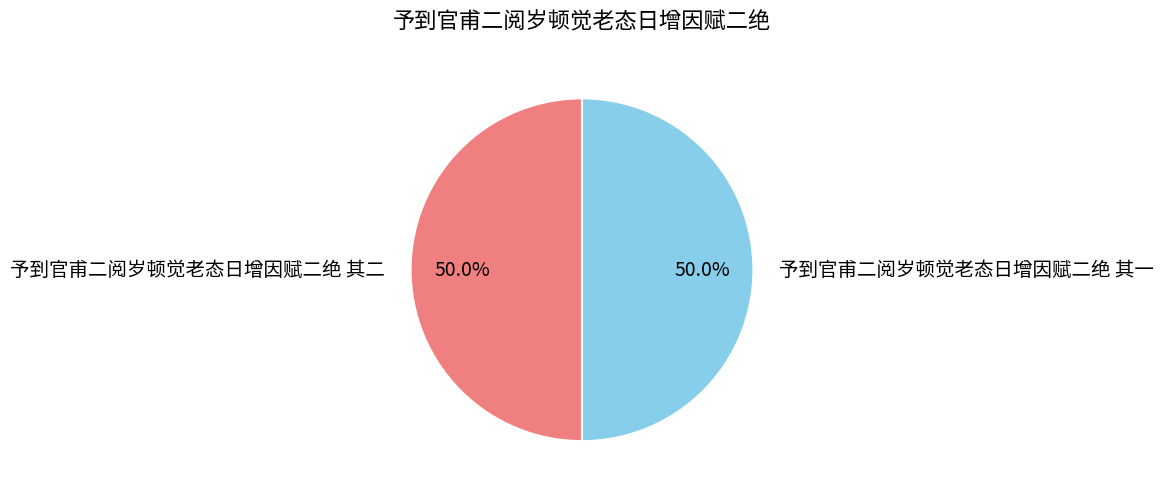

Approximately how many times larger is the value at 予到官甫二阅岁顿觉老态日增因赋二绝 其一 compared to 予到官甫二阅岁顿觉老态日增因赋二绝 其二?

1.0